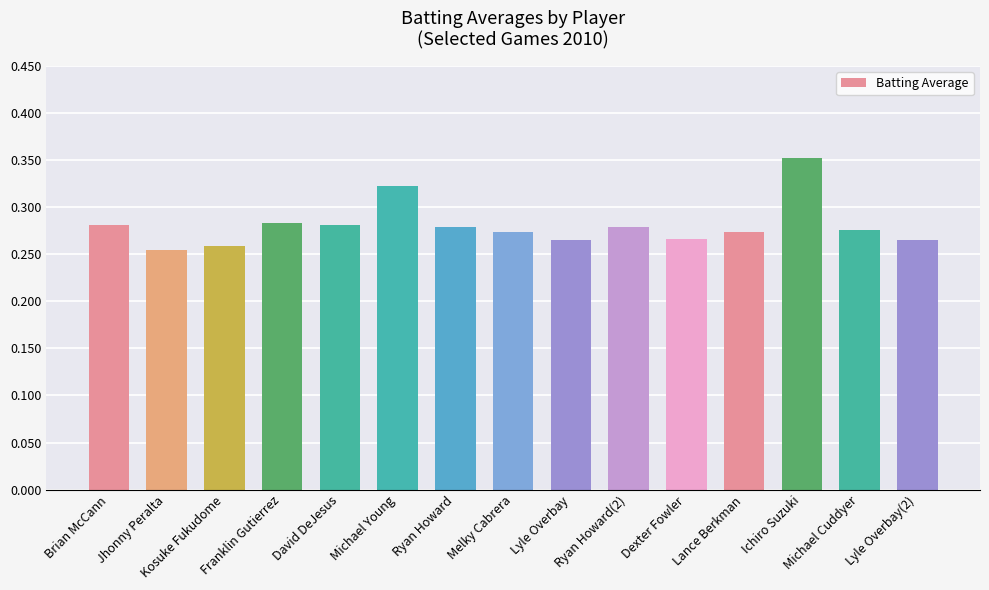

The chart shows a value of 0.3 at Lance Berkman. True or false?

True